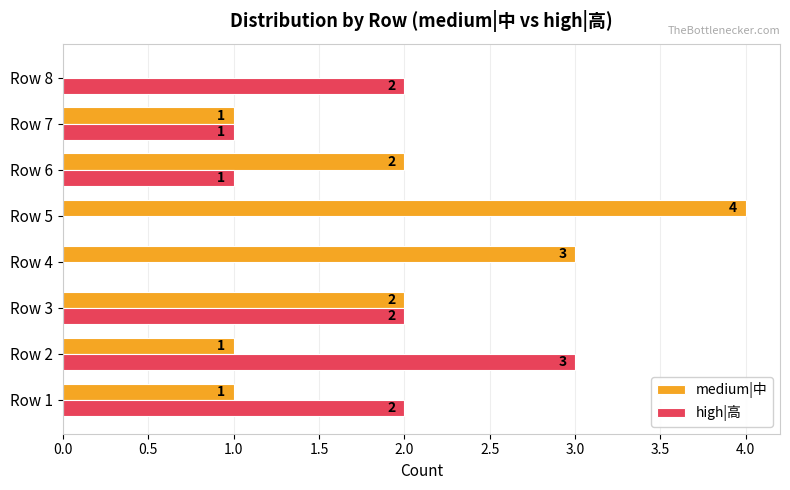

What is the sum of all medium|中 values?

14